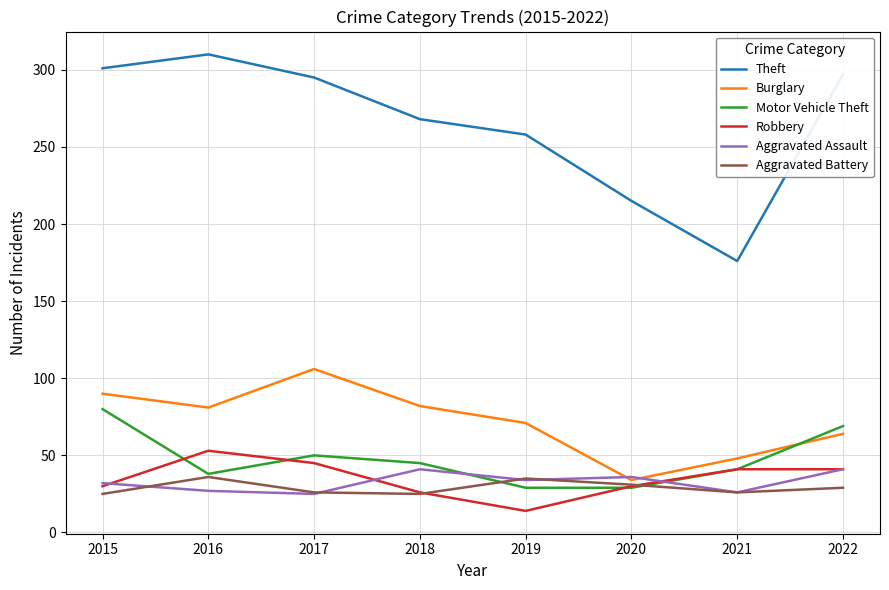

Which series has the largest total across all categories?

Theft